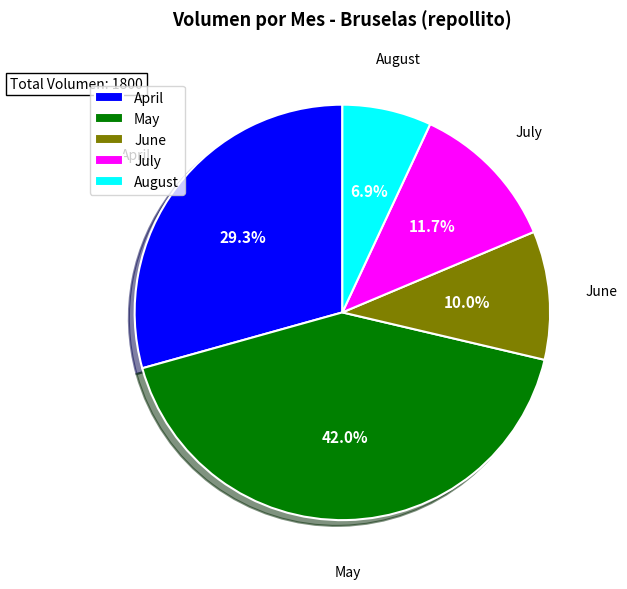

Is there any slice that represents more than half of the pie?

No